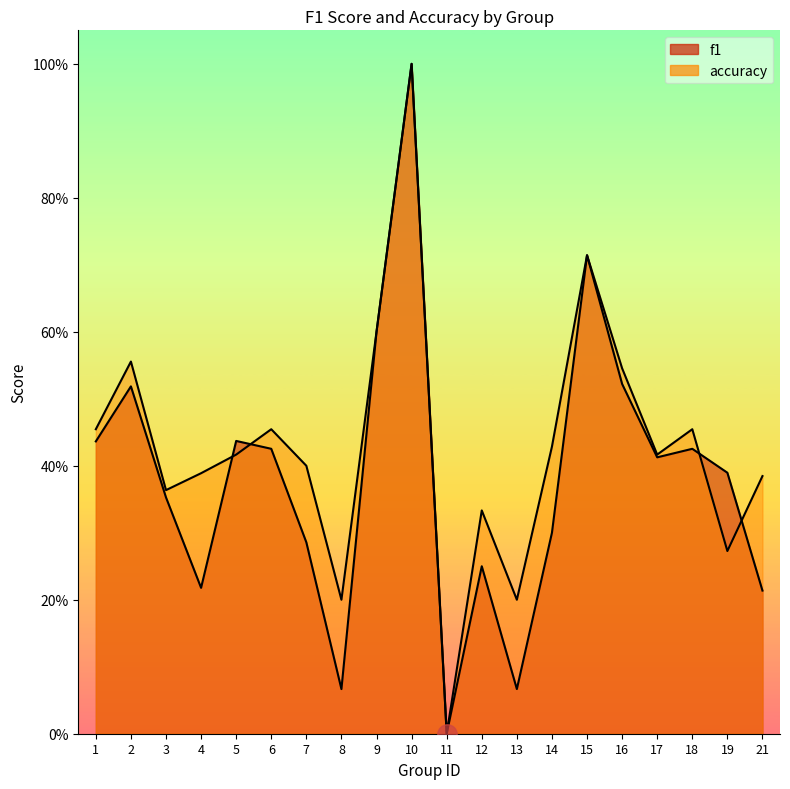

Is it true that accuracy equals 0.2 at 13?

True